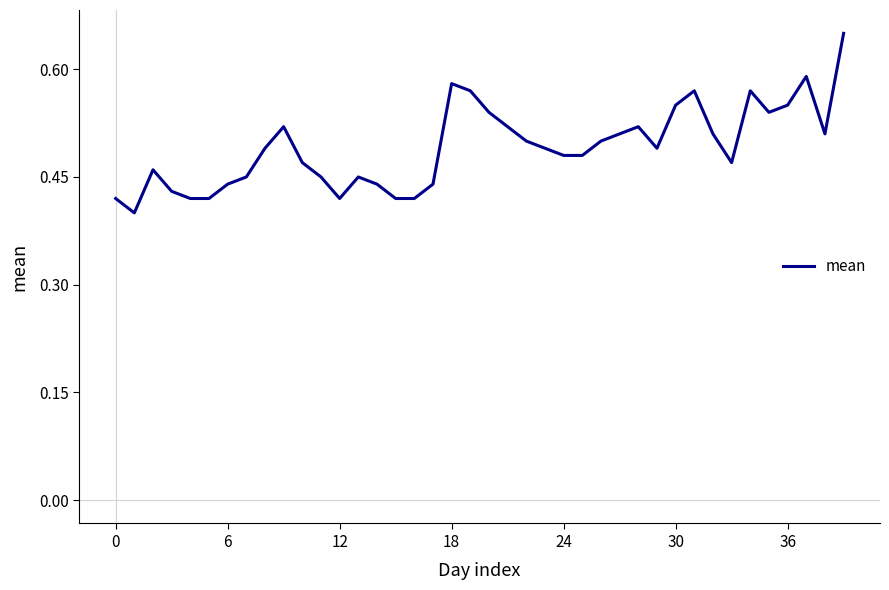

Does the chart display data point markers on the line(s)?

No